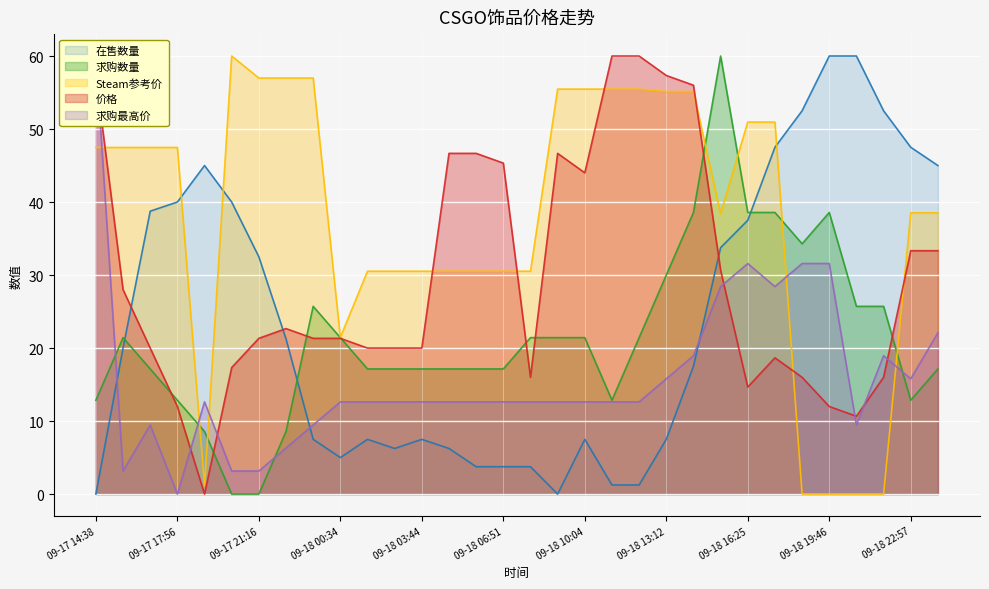

At which category is the sum across all series the highest?

09-18 15:17